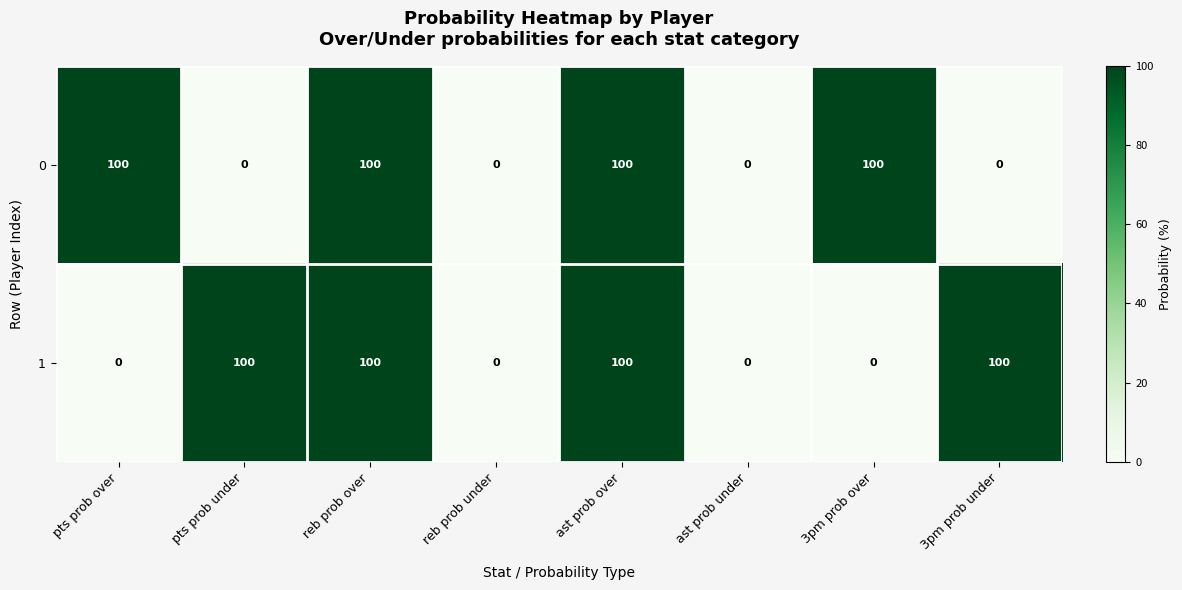

Reading left to right, list all the values displayed in this chart.

0: 100	0	100	0	100	0	100	0
1: 0	100	100	0	100	0	0	100